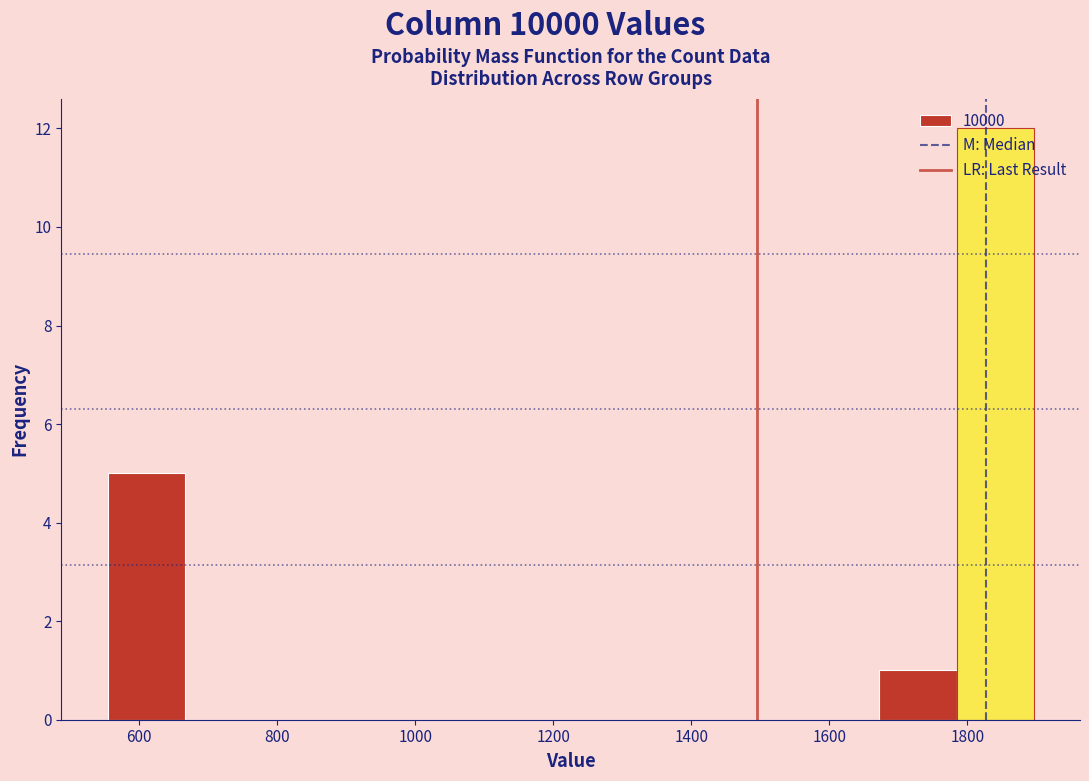

Reading left to right, list every bar in this chart as the range it spans on the x-axis followed by its height. Neither the bar edges nor the heights are printed on the chart, so give them approximately, as read against the axes.

560 to 660: 5
660 to 780: 0
780 to 880: 0
880 to 1000: 0
1000 to 1120: 0
1120 to 1220: 0
1220 to 1340: 0
1340 to 1440: 0
1440 to 1560: 0
1560 to 1680: 0
1680 to 1780: 1
1780 to 1900: 12